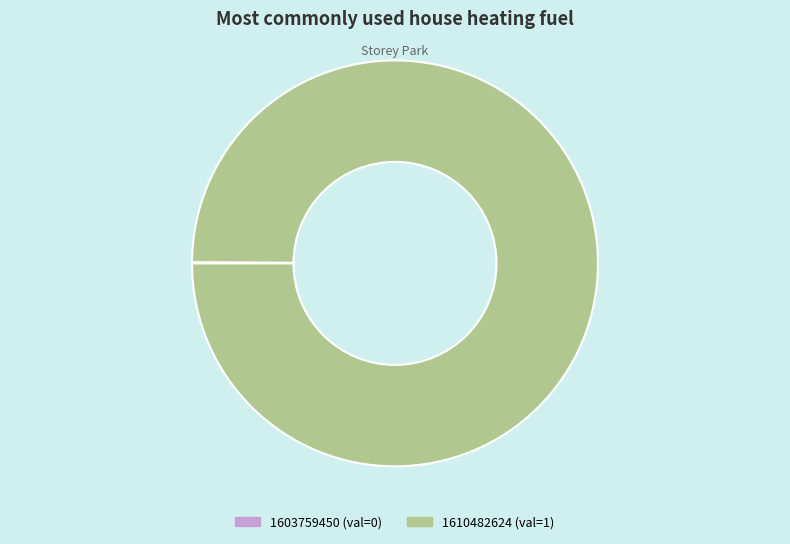

True or false: 1610482624 accounts for 100% of the total.

True